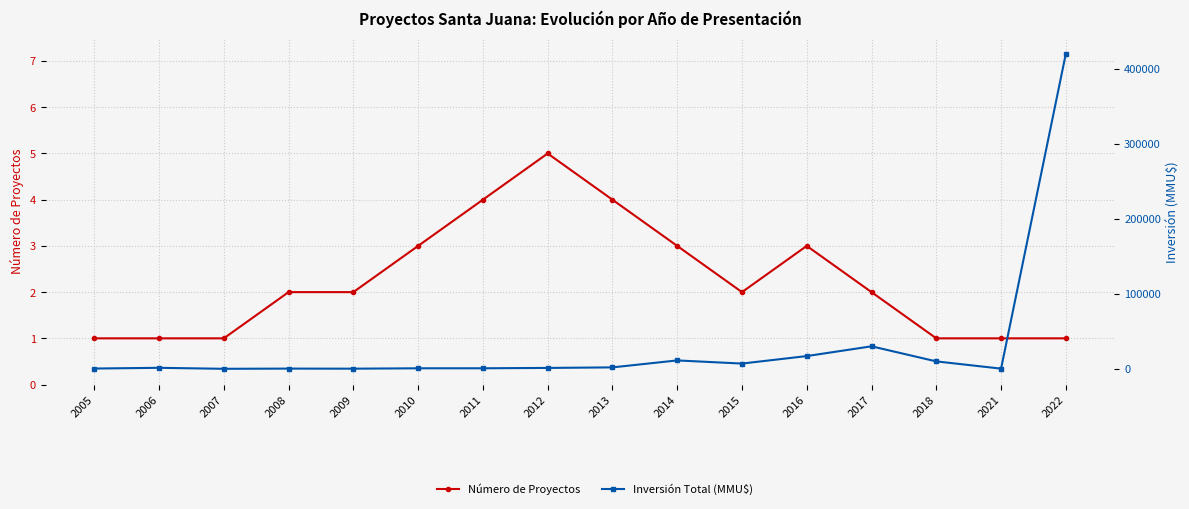

Between 2021 and 2005, which is larger?

2021